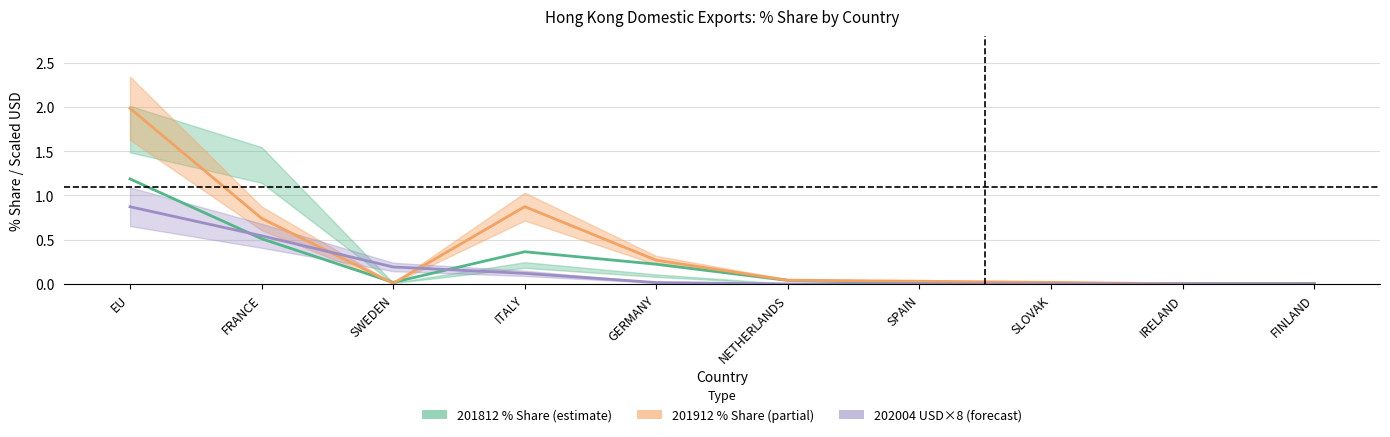

At which category is the sum across all series the highest?

EU